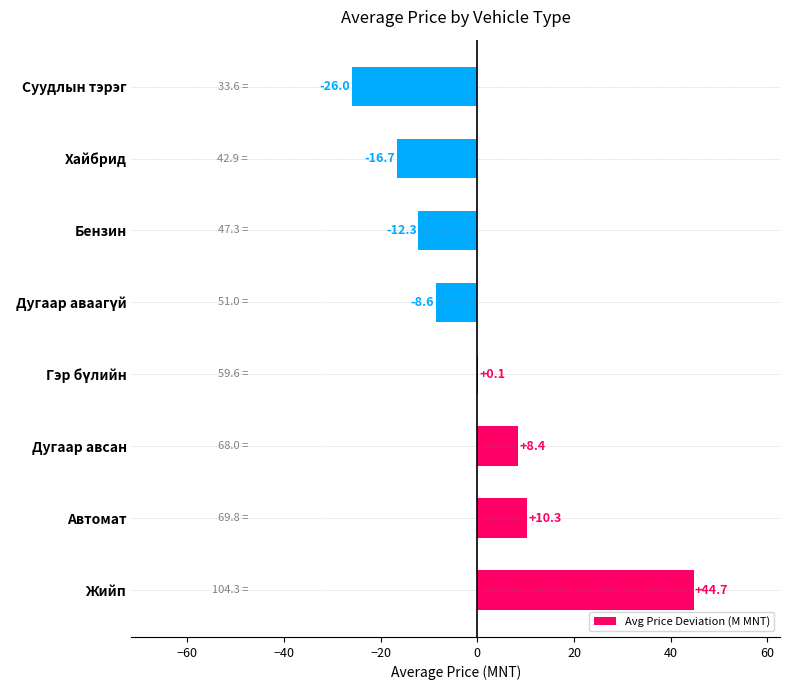

Which label corresponds to the largest value in the chart?

Жийп